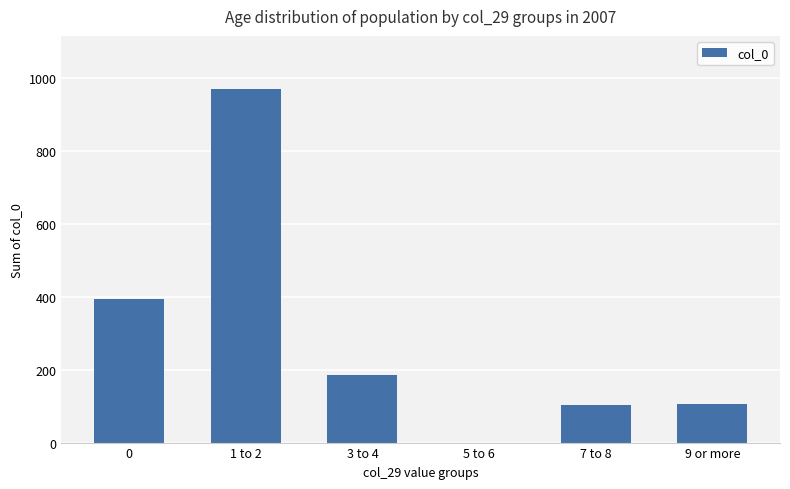

Reading left to right, extract all data points from this chart.

395	971	186	0	102	107